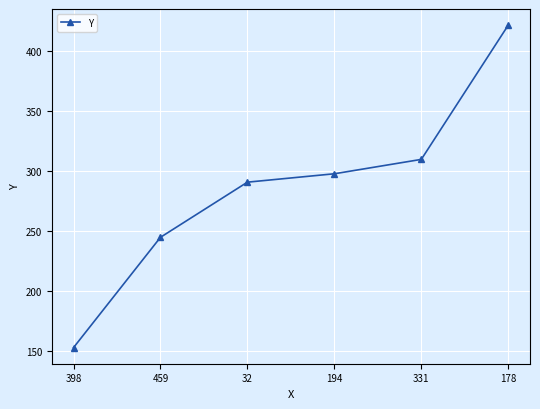

True or false: the data has more than 2 interior local peaks.

False